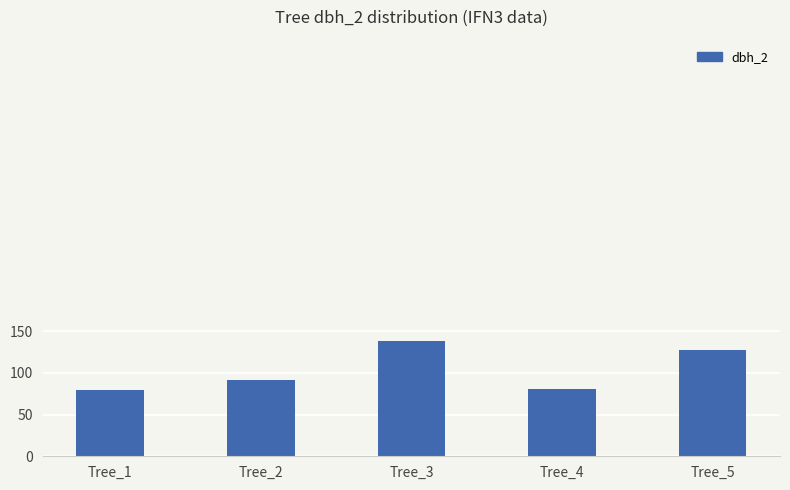

What is the sum of all values?

517